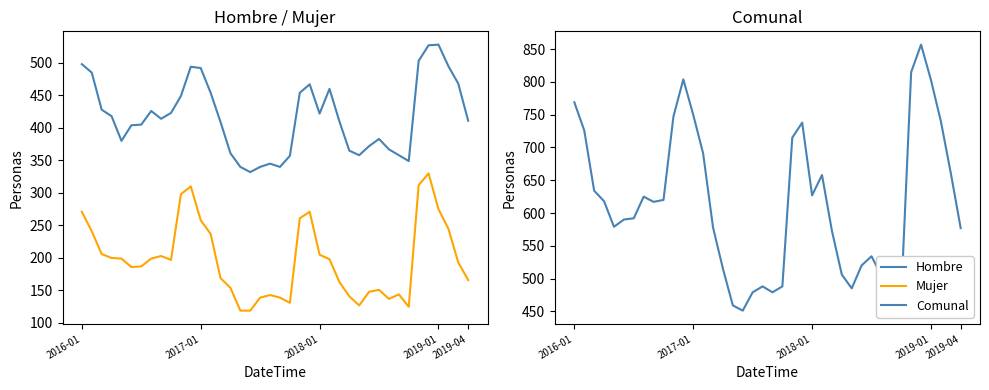

What is the highest value of the Comunal series?

857